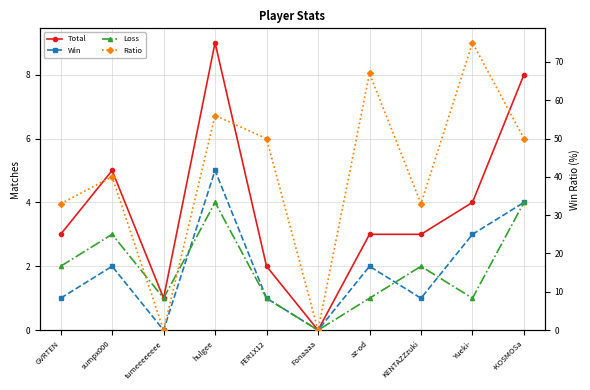

Rank the series at -KOSMOSa from highest to lowest value.

Ratio, Total, Win, Loss